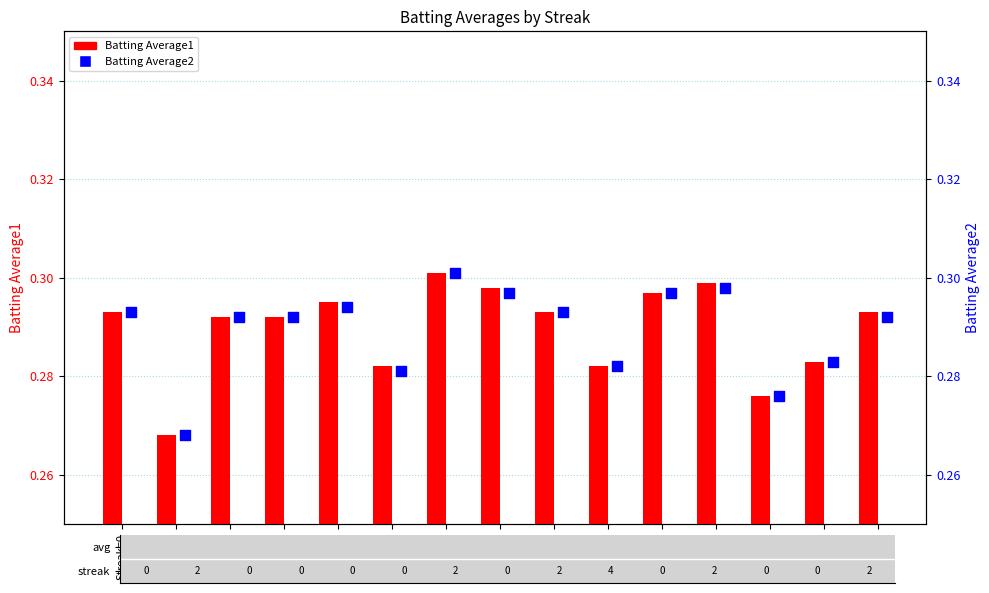

Which series contains the highest Y value?

Batting Average1